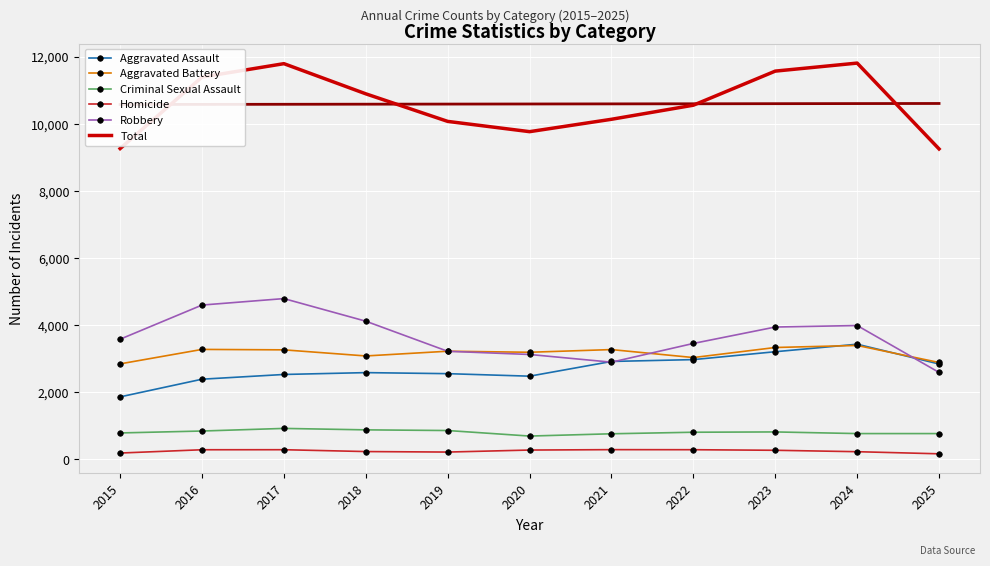

The value of Criminal Sexual Assault at 2022 is 808. True or false?

True